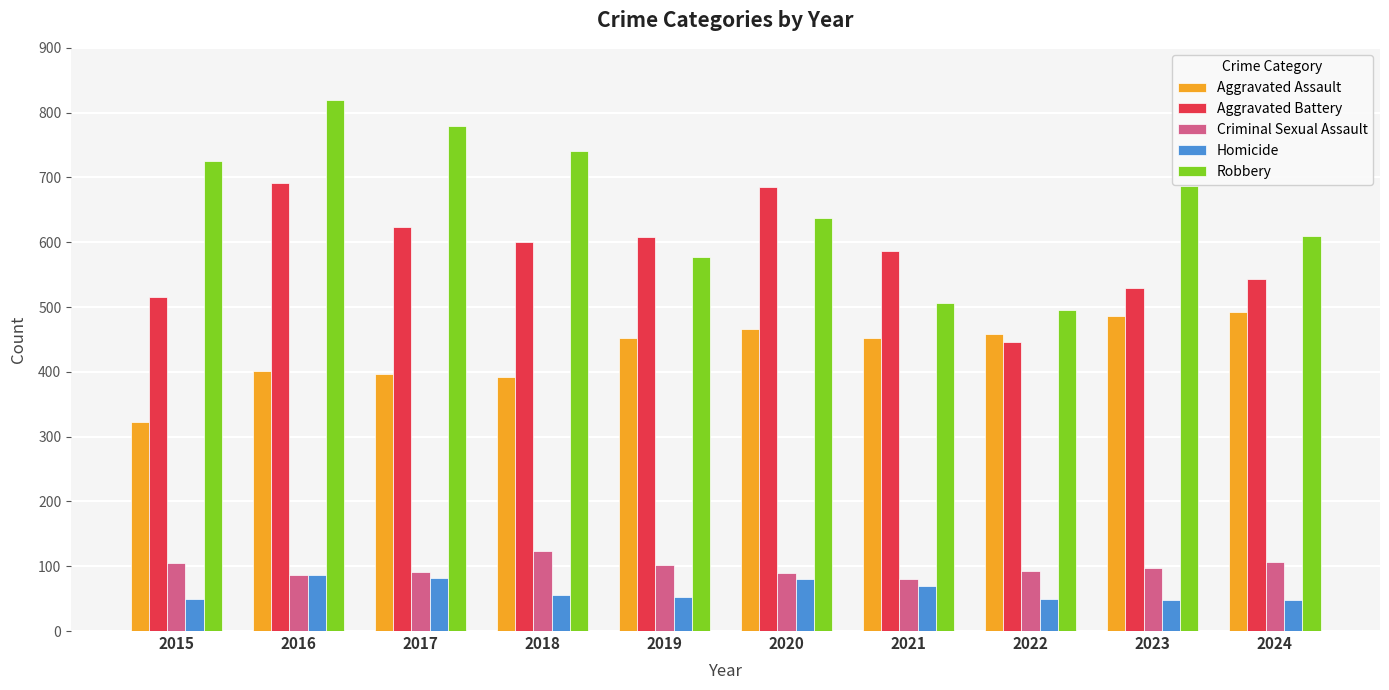

What is the difference between the highest and lowest values at 2022?

445